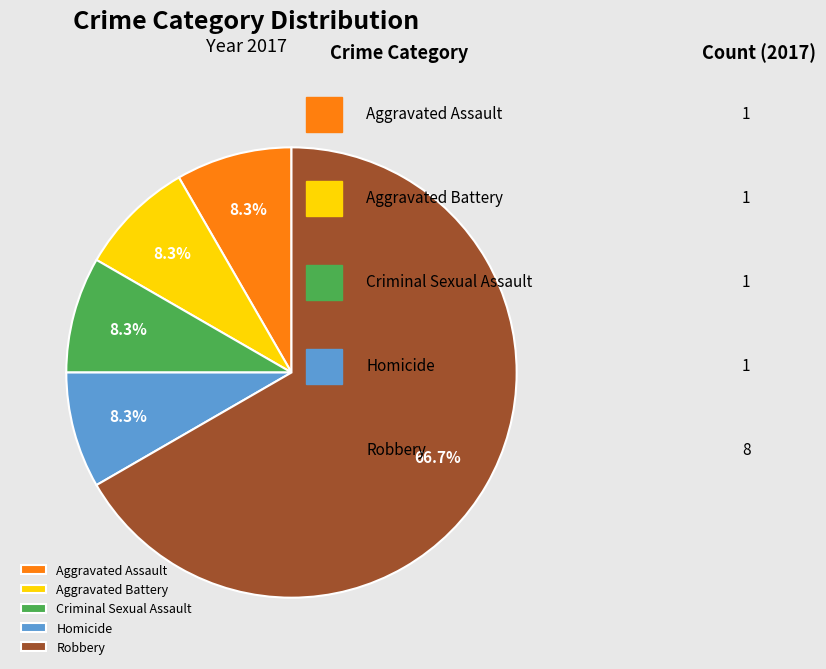

Which has a higher value, Homicide or Robbery?

Robbery